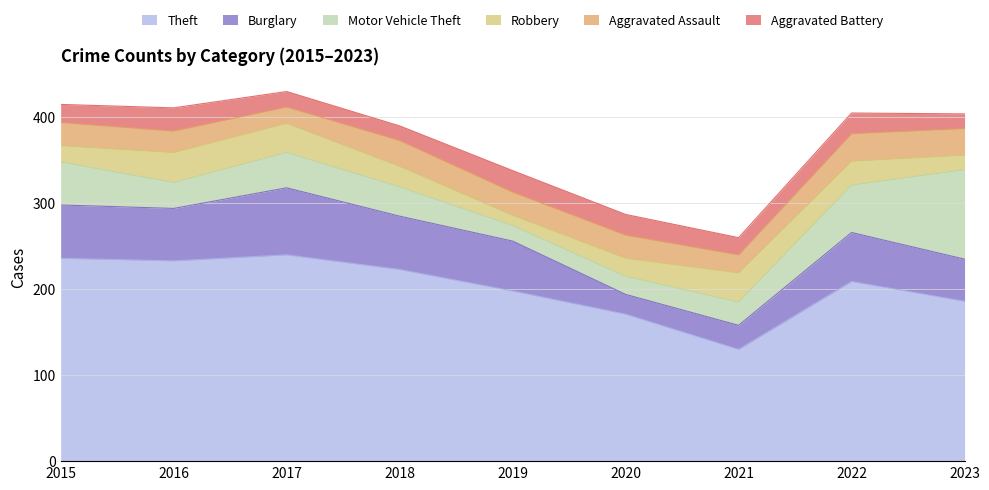

Reading left to right, list all the values displayed in this chart.

Theft: 2015=236	2016=233	2017=240	2018=223	2019=198	2020=171	2021=130	2022=209	2023=186
Burglary: 2015=62	2016=61	2017=78	2018=62	2019=58	2020=23	2021=28	2022=57	2023=49
Motor Vehicle Theft: 2015=50	2016=30	2017=41	2018=34	2019=18	2020=21	2021=27	2022=55	2023=104
Robbery: 2015=19	2016=35	2017=34	2018=24	2019=12	2020=21	2021=34	2022=28	2023=17
Aggravated Assault: 2015=27	2016=25	2017=19	2018=30	2019=27	2020=27	2021=21	2022=32	2023=31
Aggravated Battery: 2015=21	2016=27	2017=18	2018=17	2019=25	2020=24	2021=20	2022=24	2023=17